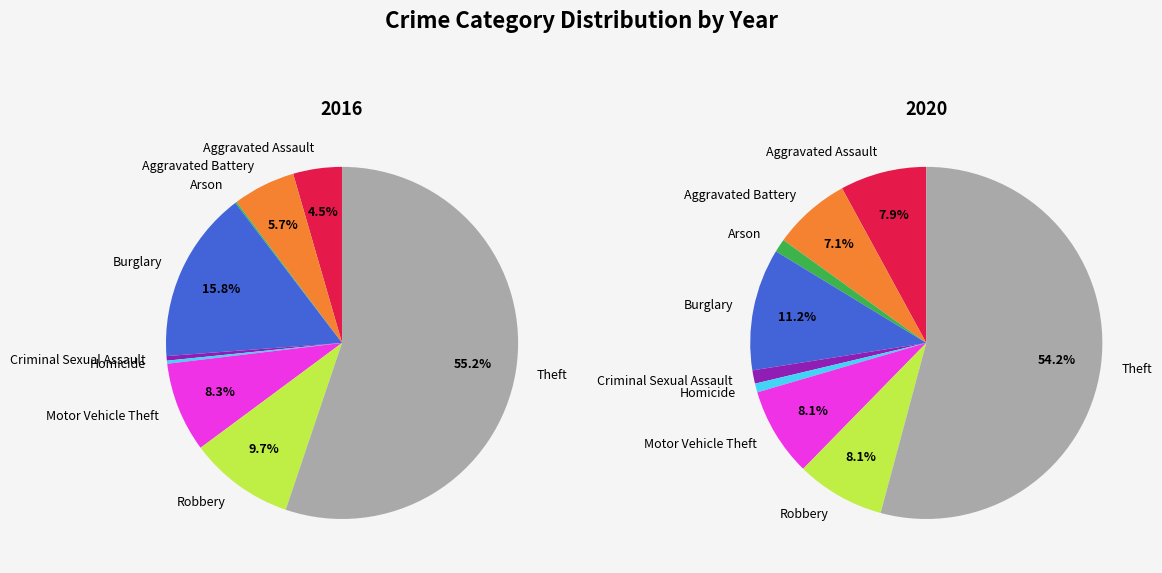

How much of the chart is everything except Robbery?

90.3%